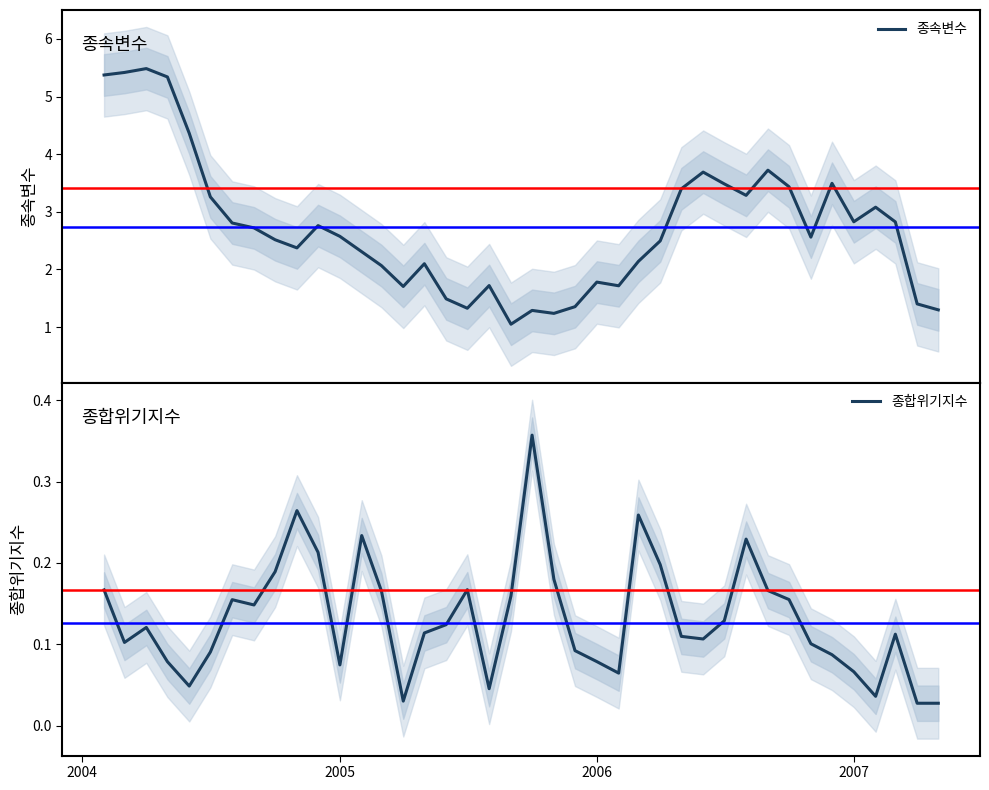

What is the sum of all 종속변수 values?

109.3